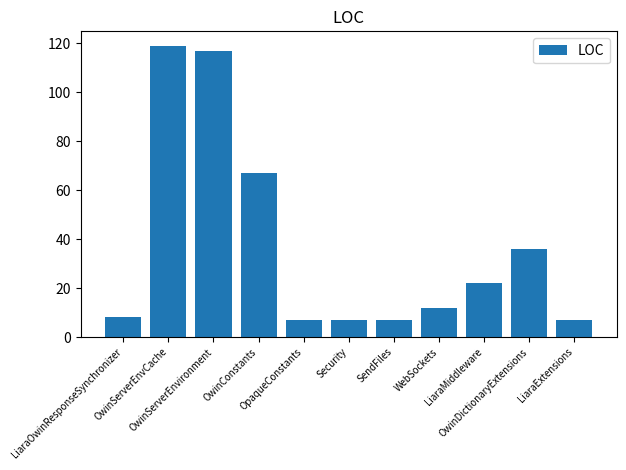

What is the label of the 2nd bar from the left?

OwinServerEnvCache